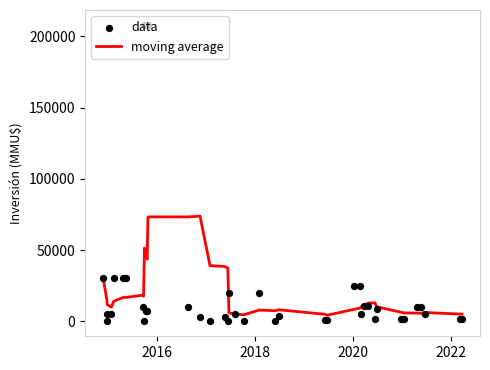

Which series has the widest spread of Y values?

data